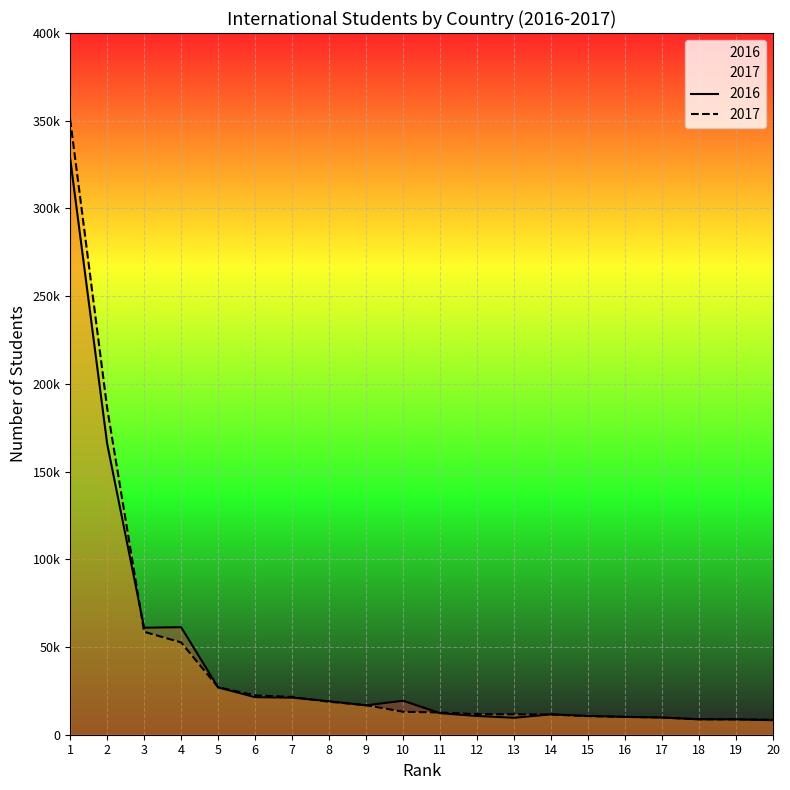

Count the number of data series in this chart.

2